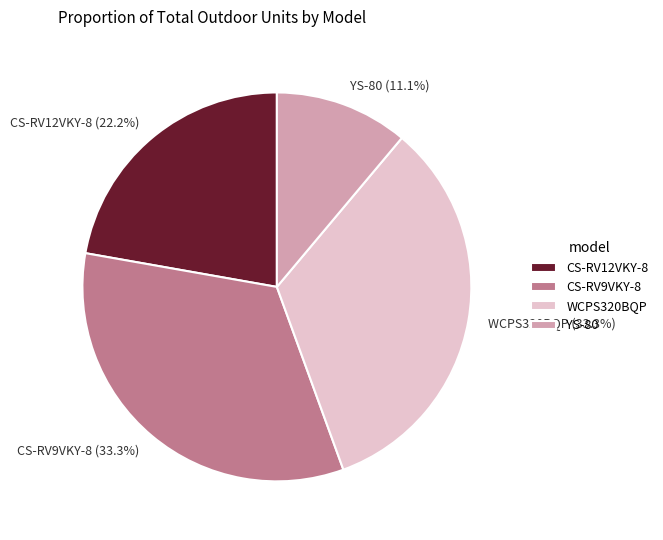

How many segments does this pie chart have?

4